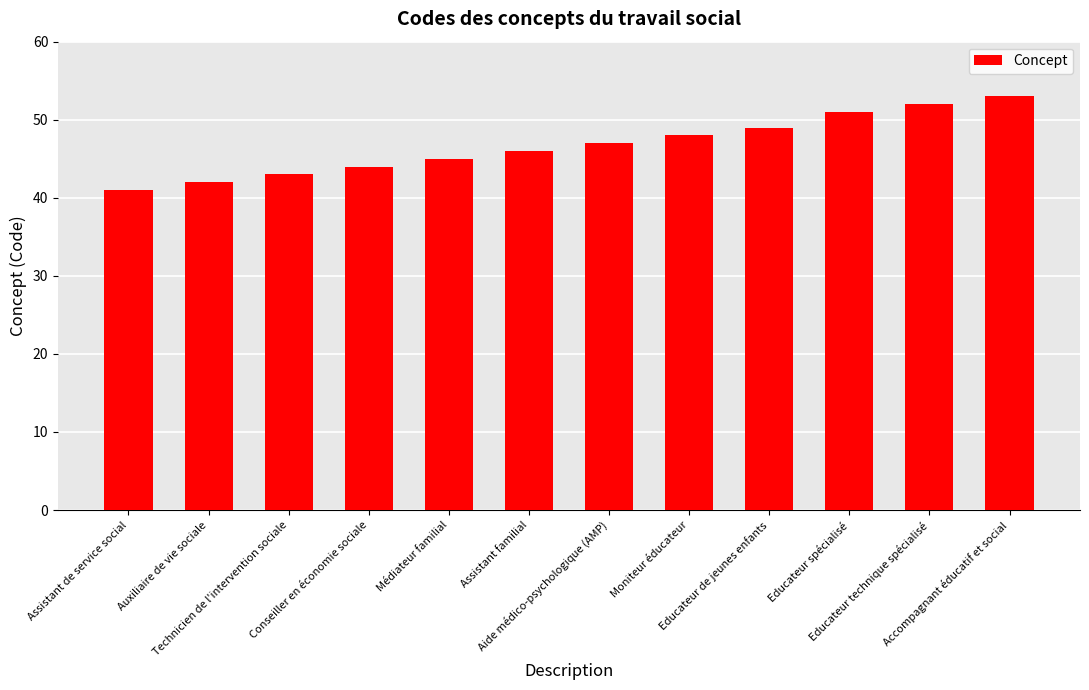

Rank the categories by value from highest to lowest.

Accompagnant éducatif et social, Educateur technique spécialisé, Educateur spécialisé, Educateur de jeunes enfants, Moniteur éducateur, Aide médico-psychologique (AMP), Assistant familial, Médiateur familial, Conseiller en économie sociale, Technicien de l'intervention sociale, Auxiliaire de vie sociale, Assistant de service social